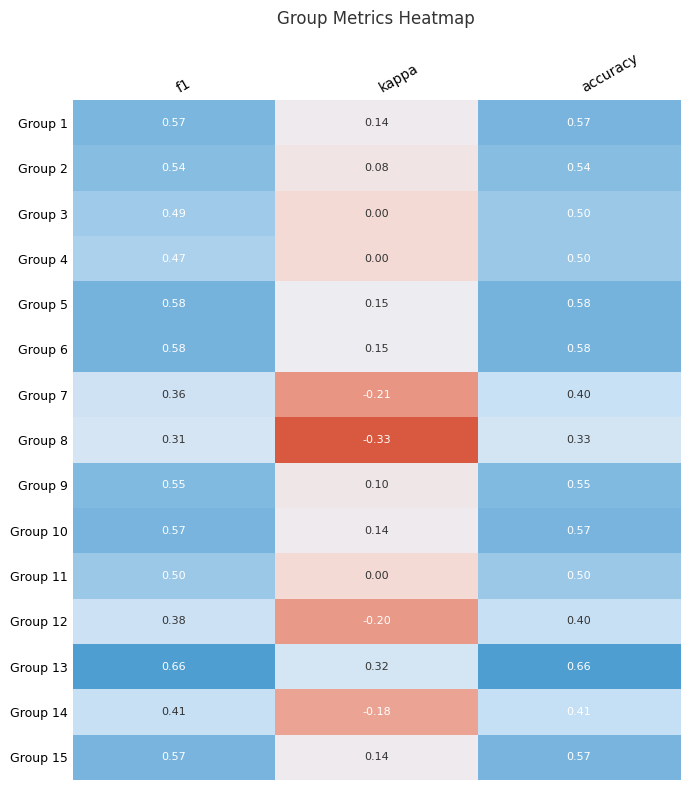

At which label is Group 5 closest to 0?

kappa